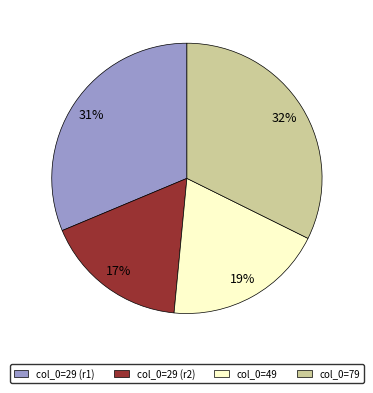

Between col_0=49 and col_0=79, which is larger?

col_0=79